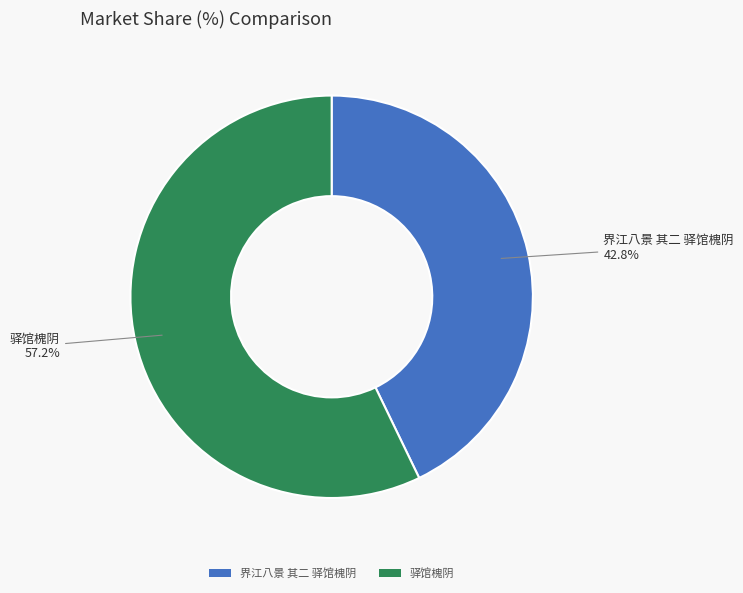

Which category has the biggest portion of the pie?

驿馆槐阴